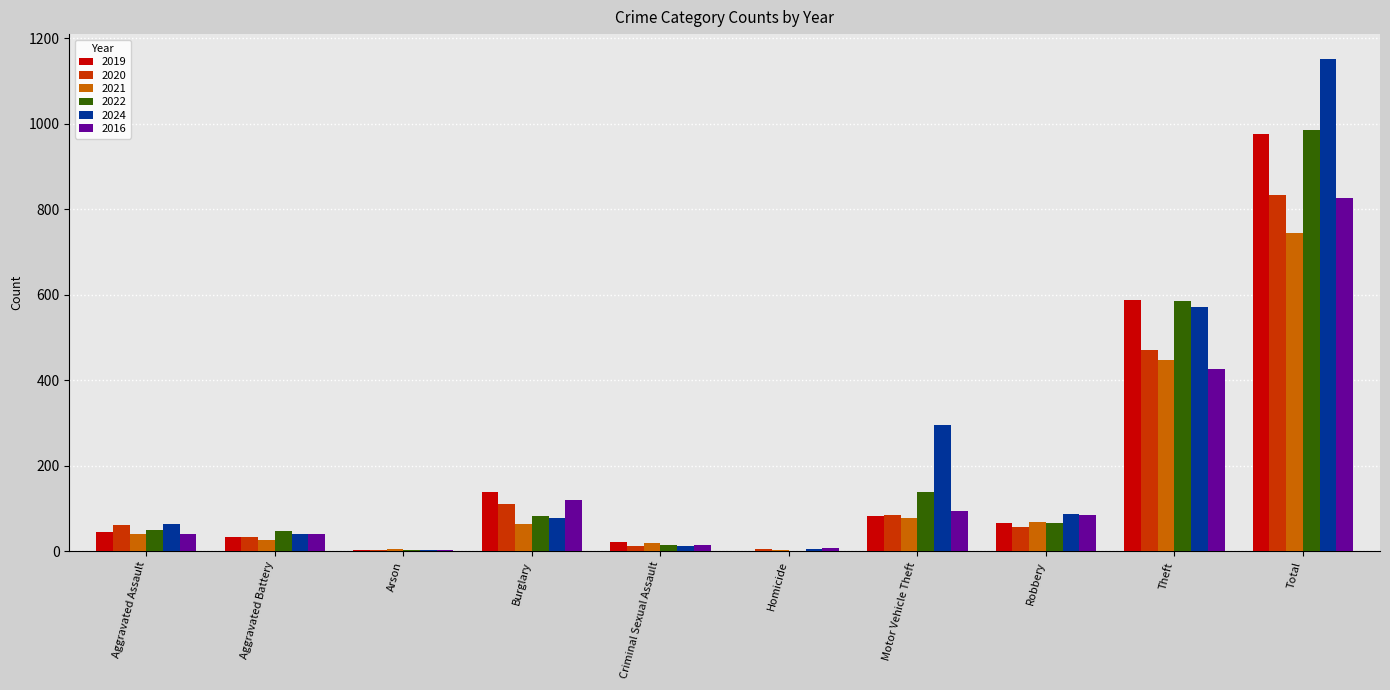

Which series changed the most between Aggravated Assault and Aggravated Battery?

2020